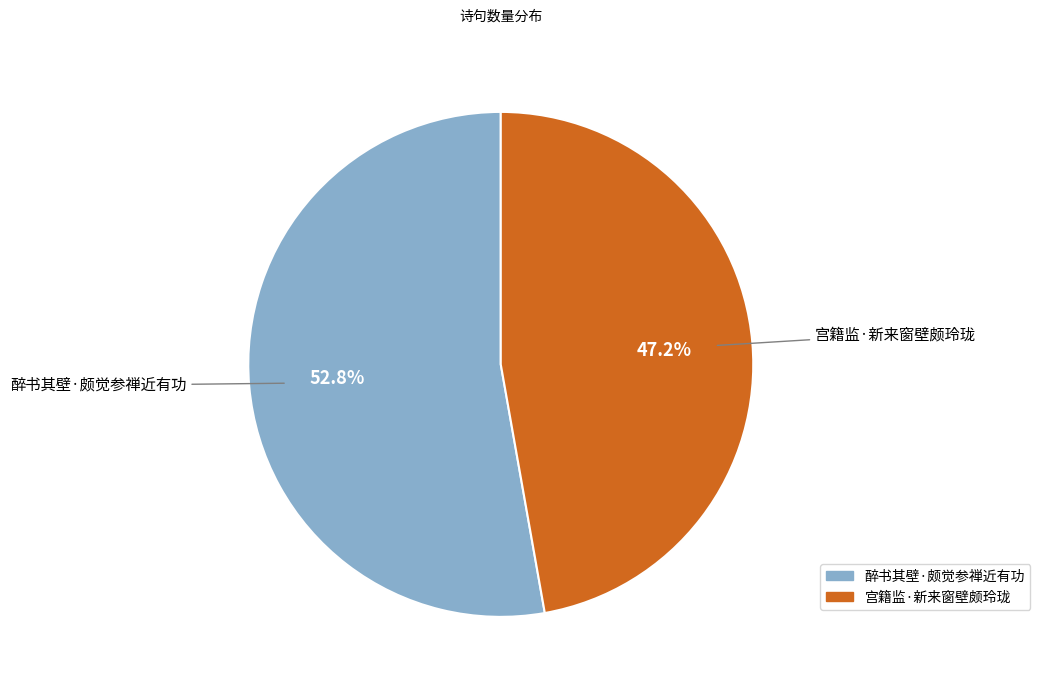

To the nearest percent, what is the difference between the 醉书其壁·颇觉参禅近有功 and 宫籍监·新来窗壁颇玲珑 slice percentages?

6%